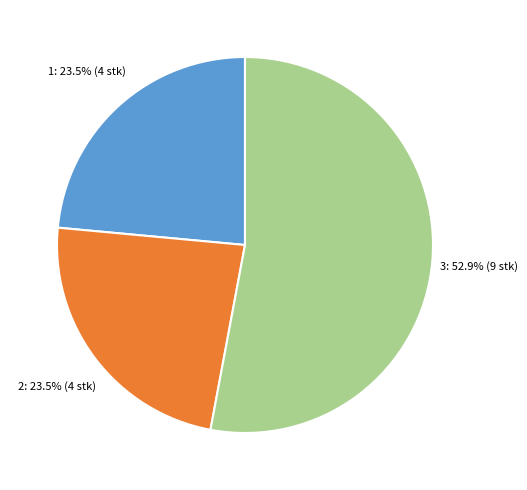

Does any single category account for the majority?

Yes